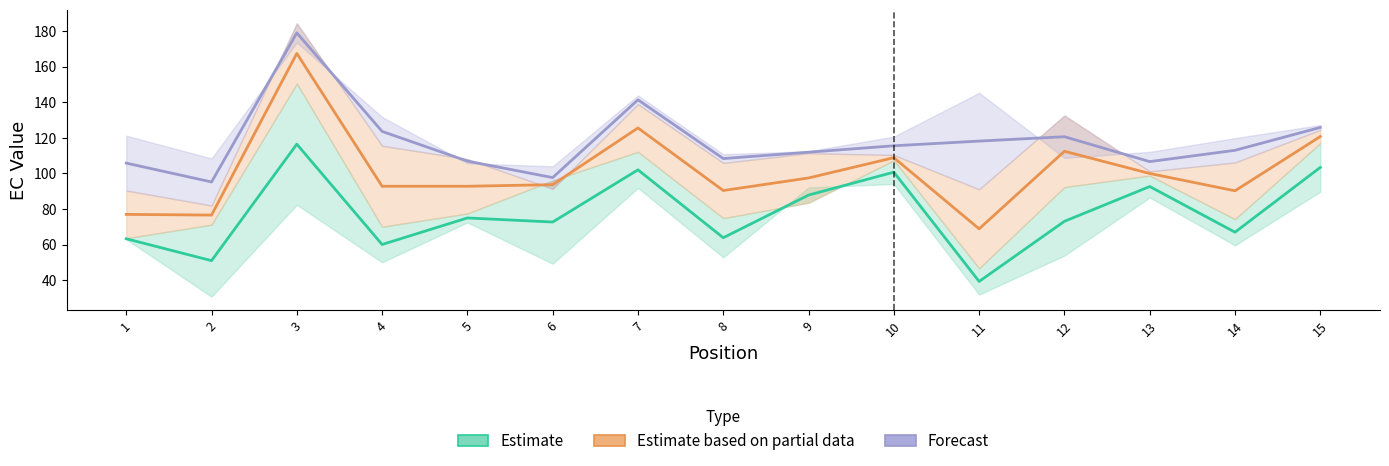

Which label corresponds to the largest value in the chart?

3